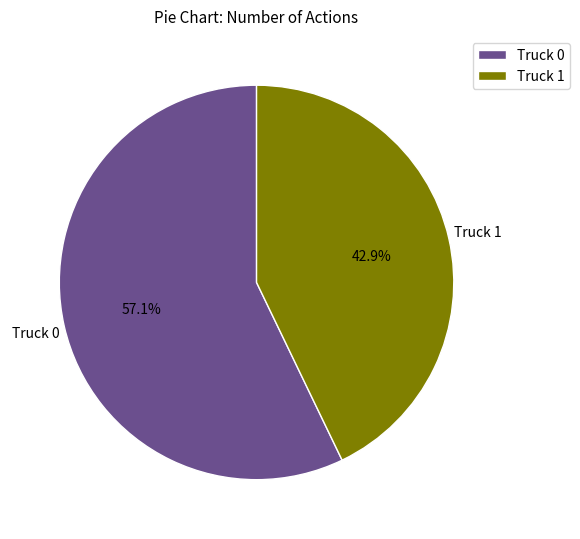

Approximately how many times larger is the value at Truck 0 compared to Truck 1?

1.3